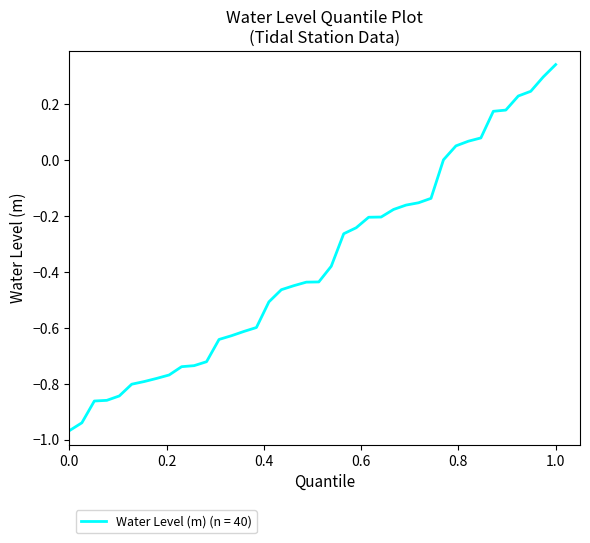

What is the difference between the maximum and minimum values?

1.3